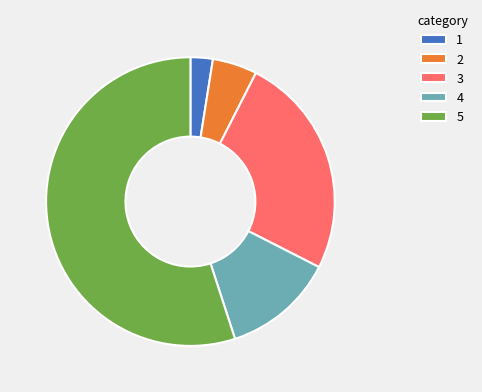

Which category accounts for the majority?

5